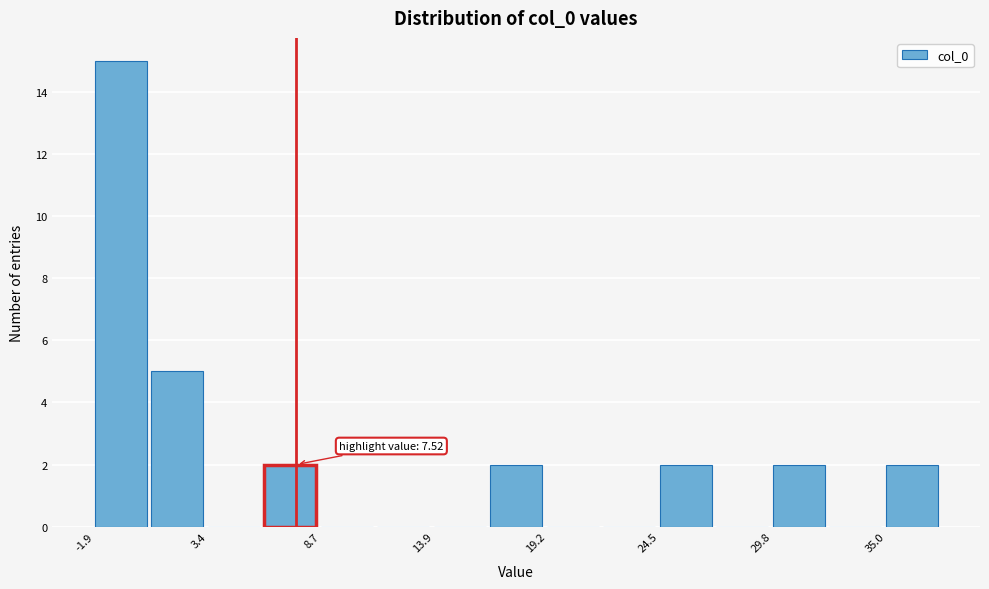

Read against the x-axis, roughly where is the centre of the tallest bar?

-1